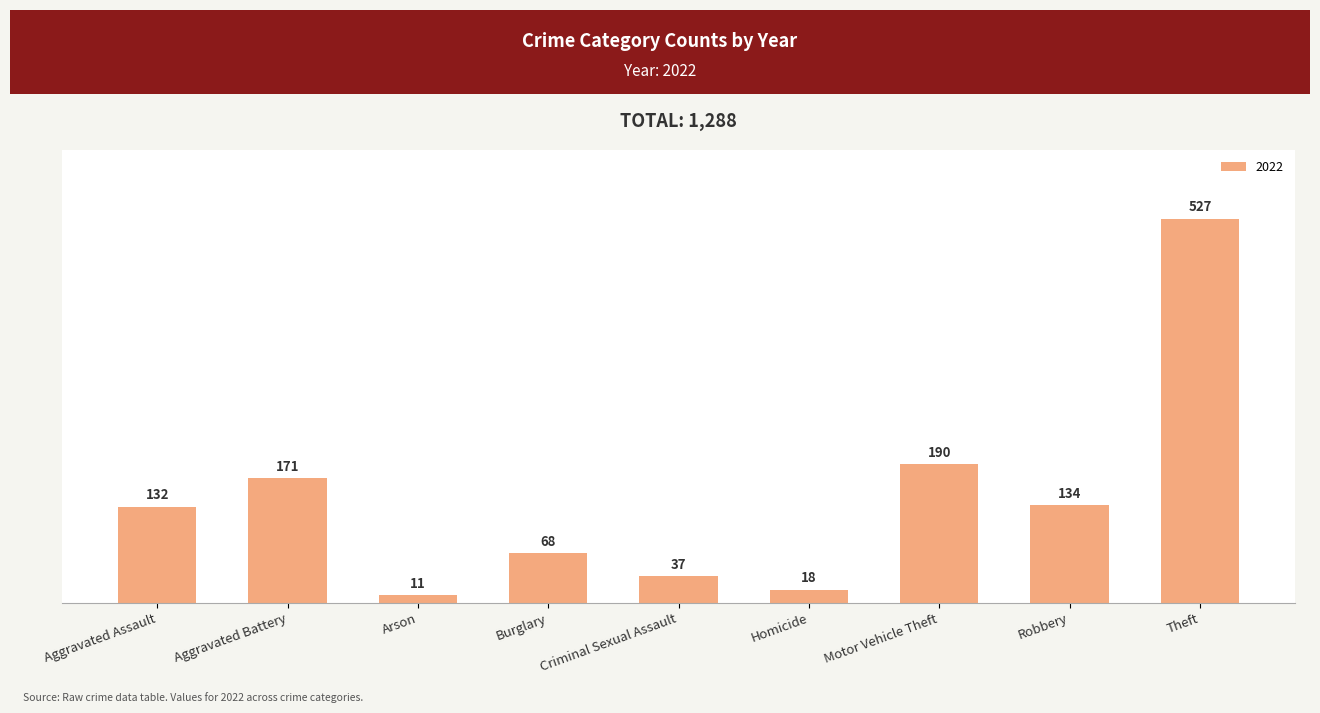

Which label corresponds to the smallest value in the chart?

Arson